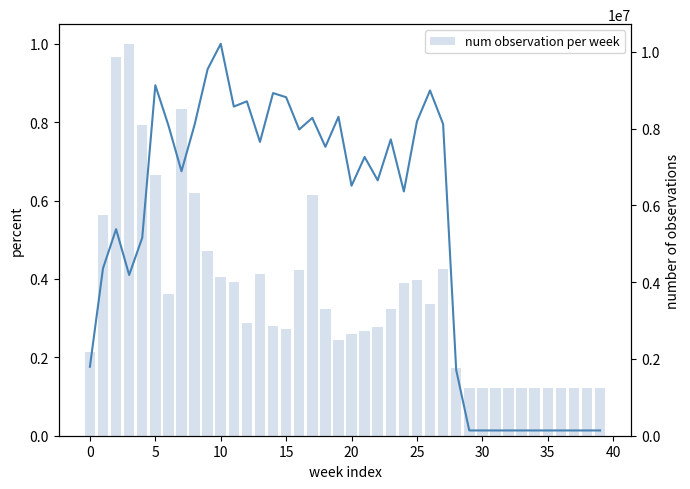

What is the minimum value for col_2?

137256.0